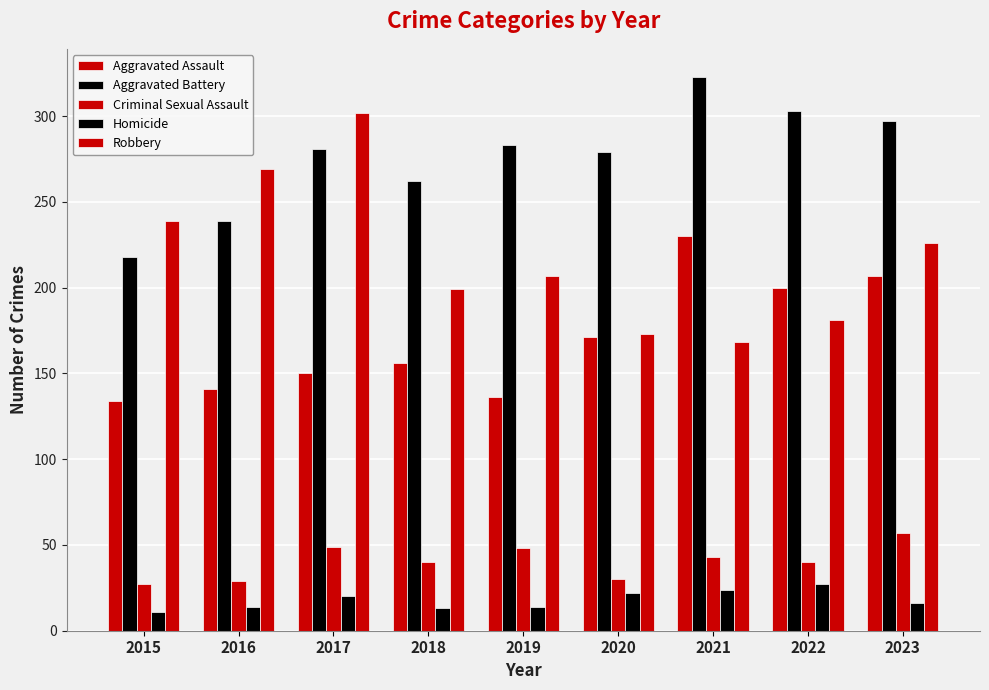

How many bars are there in each group?

5